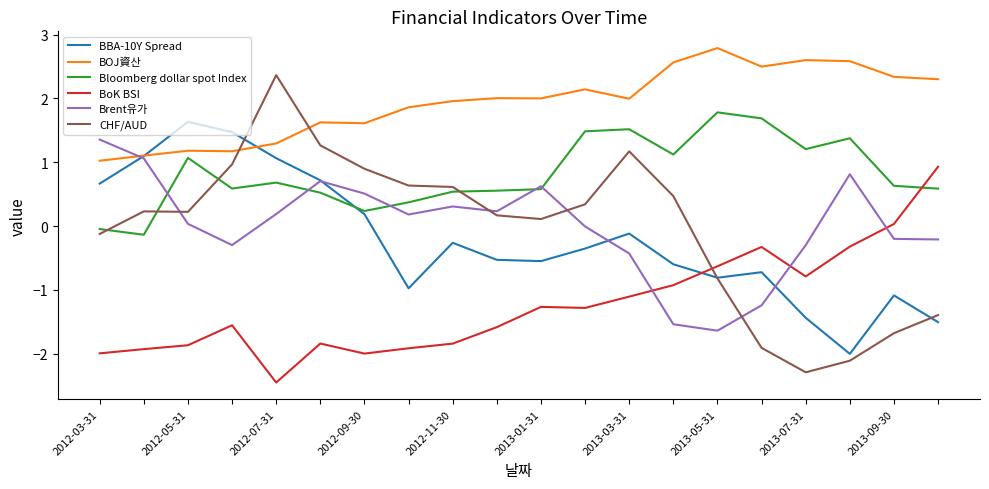

What is the difference between the second highest and second lowest values in the Brent유가 series?

2.6